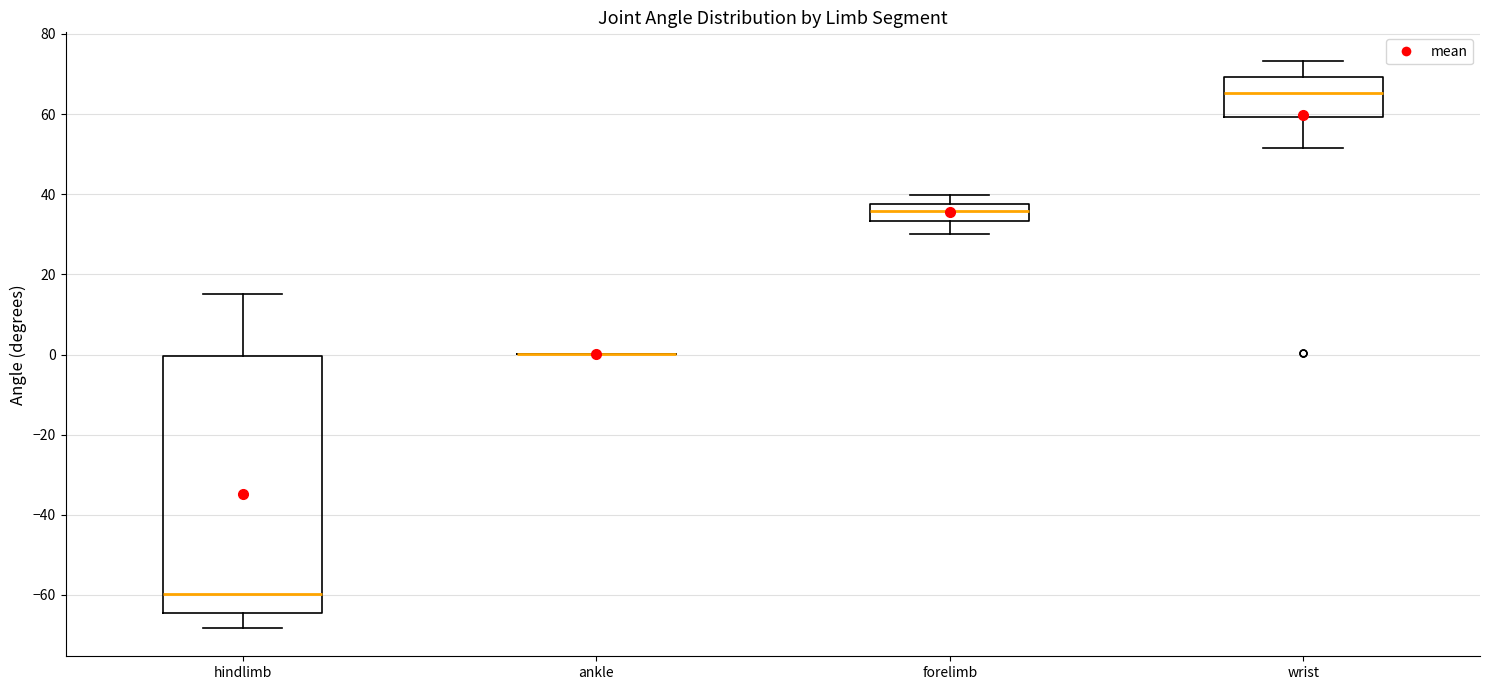

Reading left to right, transcribe this box plot: for each box, give where its median line is, the range the box spans, and where its two whiskers end, as read against the y-axis. The values are not printed on the chart, so give them approximately, as read against the axis.

hindlimb: median -60, box -64 to 0, whiskers -68 to 16
ankle: box collapsed to a line at 0, whiskers 0 to 0
forelimb: median 36, box 34 to 38, whiskers 30 to 40
wrist: median 66, box 60 to 70, whiskers 52 to 74